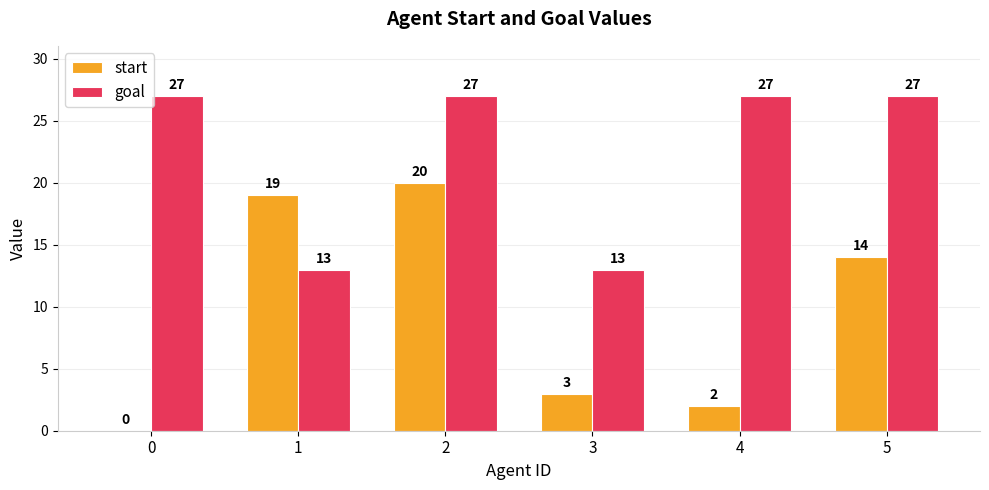

What is the highest value of the goal series?

27